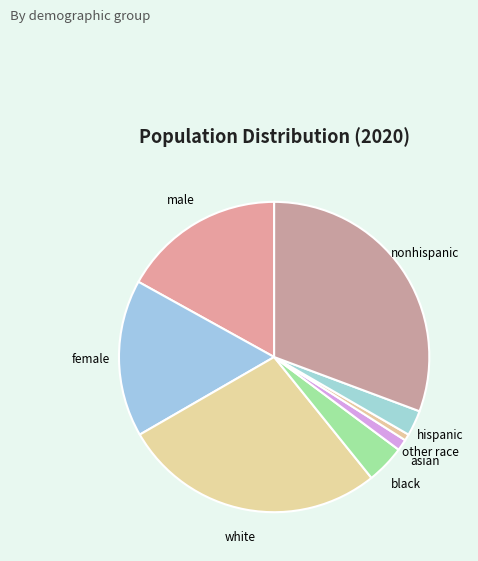

Rank the categories by value from lowest to highest.

other race, asian, hispanic, black, female, male, white, nonhispanic